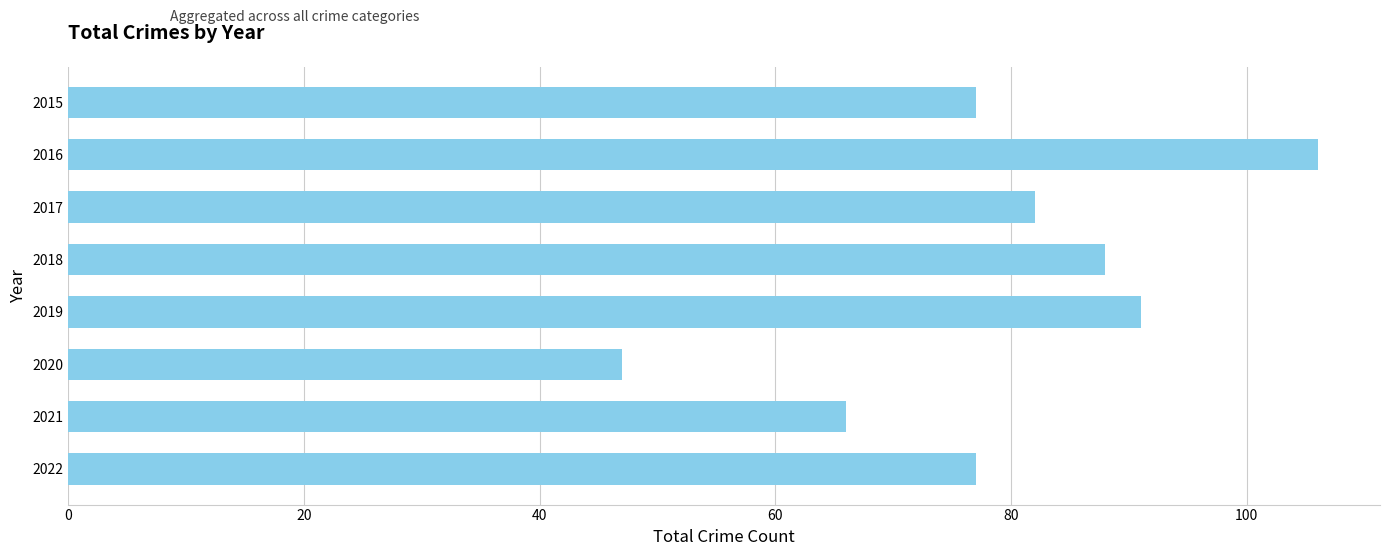

Are the bars horizontal?

Yes